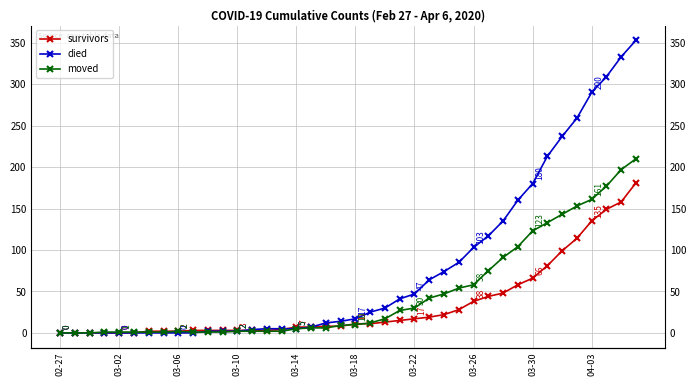

Which series changed the most between 03-06 and 35?

died